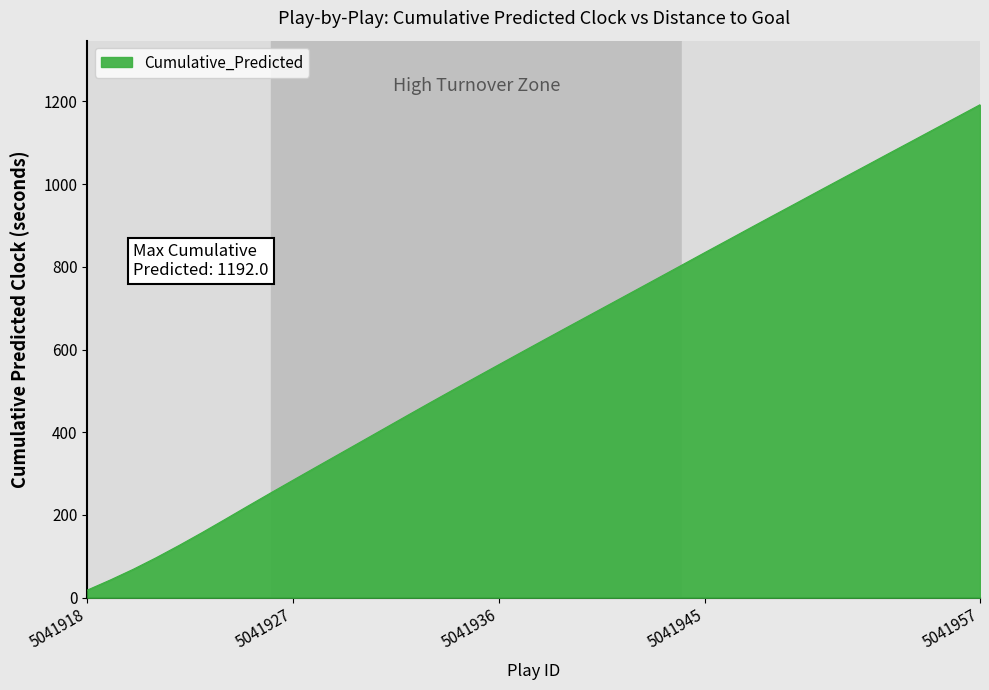

Count the number of values greater than 624.

20